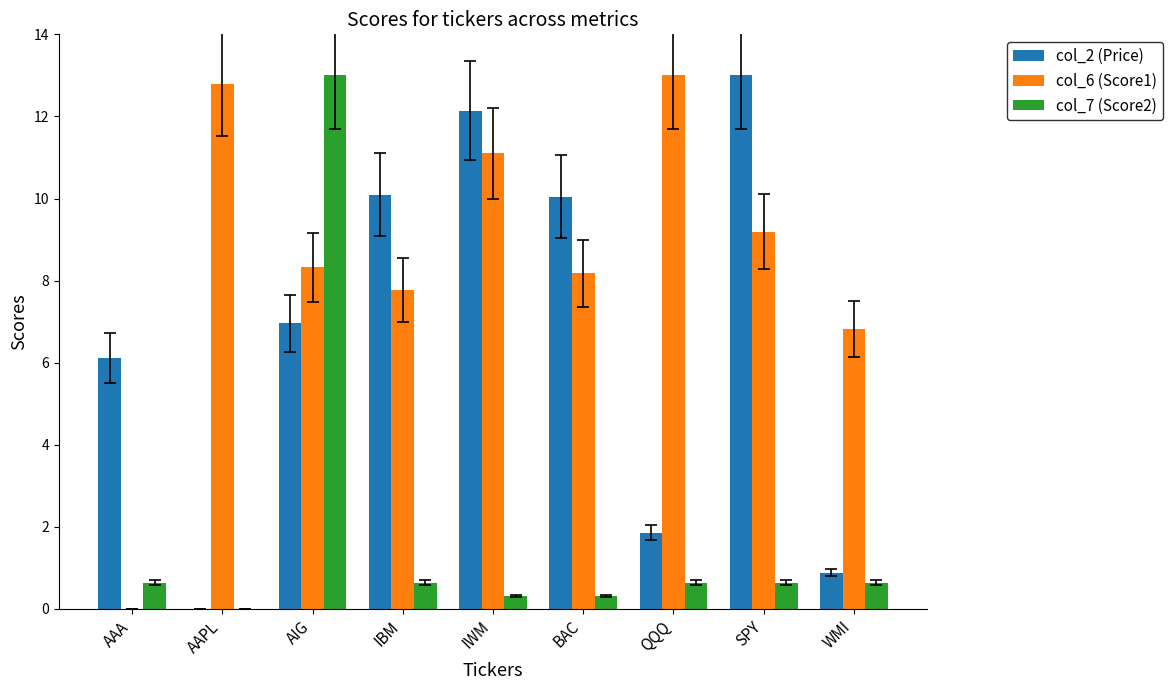

Which series changed the most between SPY and WMI?

col_2 (Price)